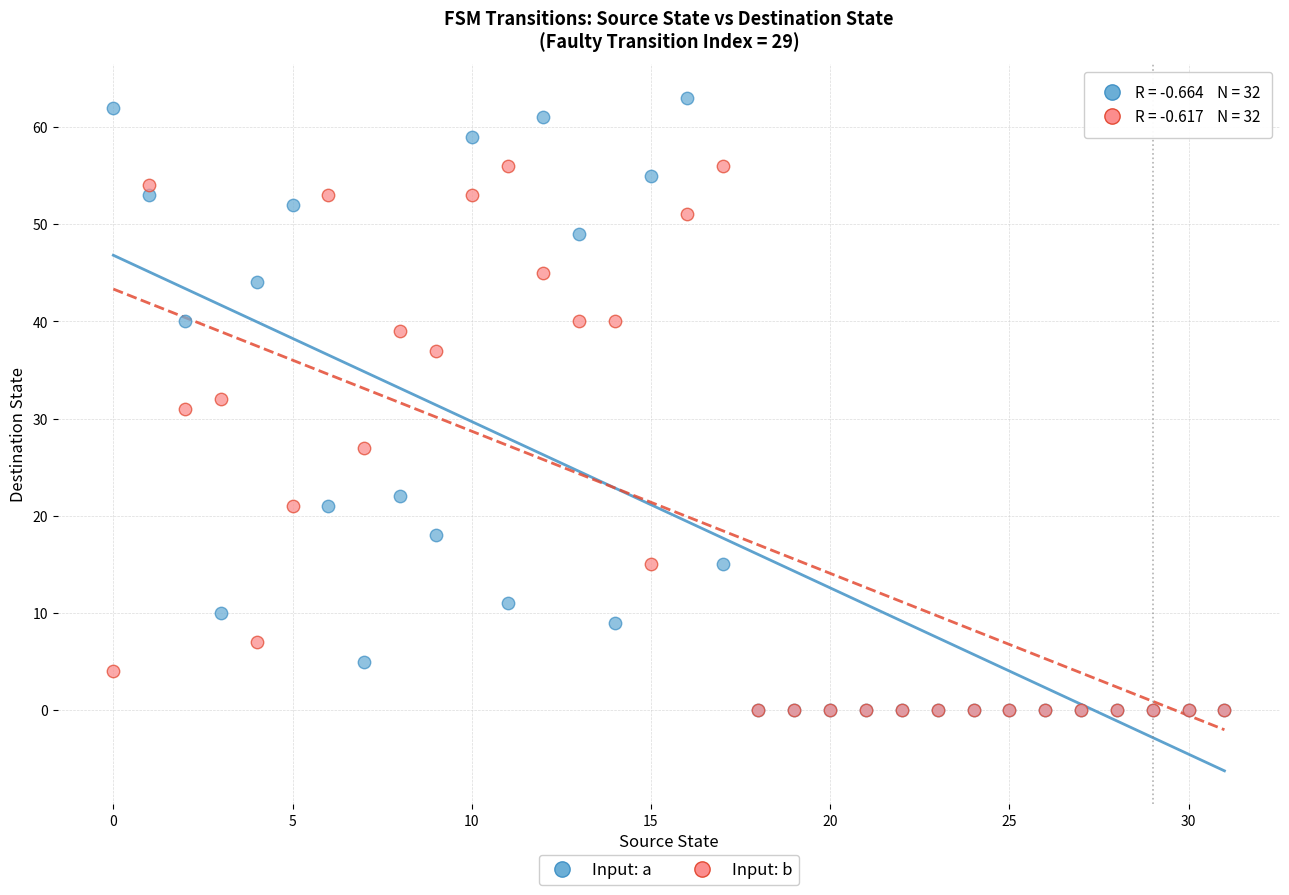

In the Input: b series, what Y value is closest to 28?

27